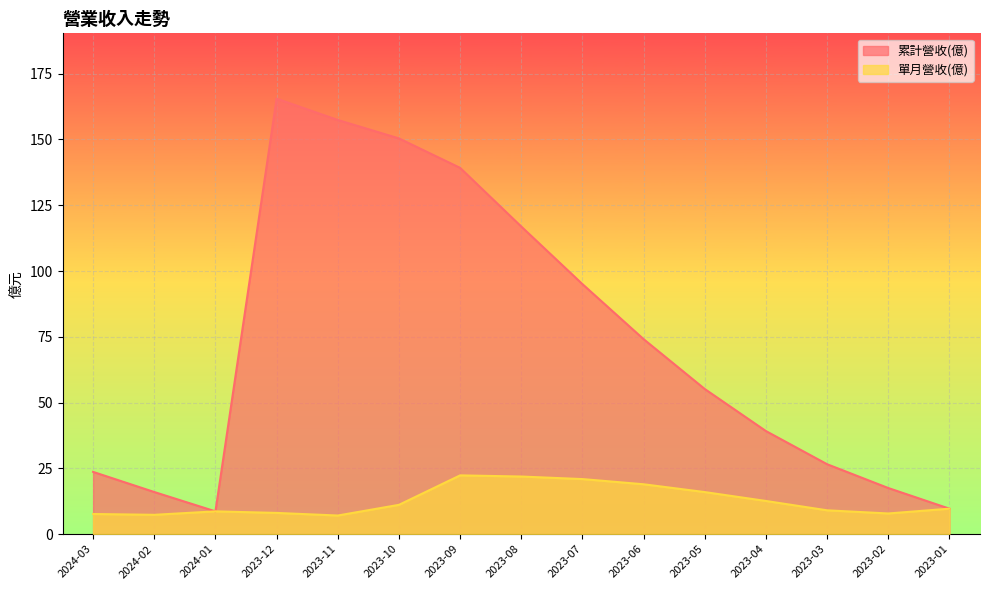

Which series changed the most between 2023-05 and 2023-01?

累計營收(億)